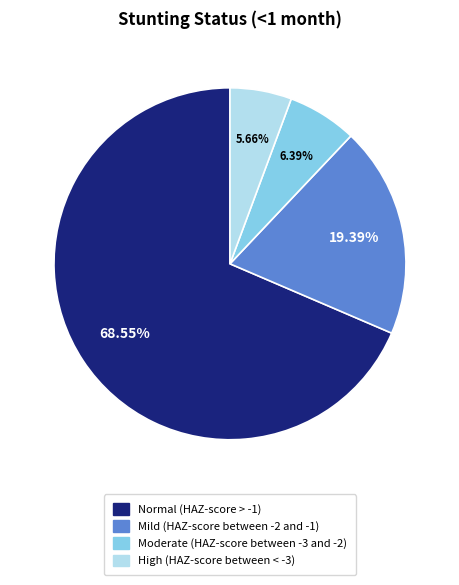

How many segments does this pie chart have?

4